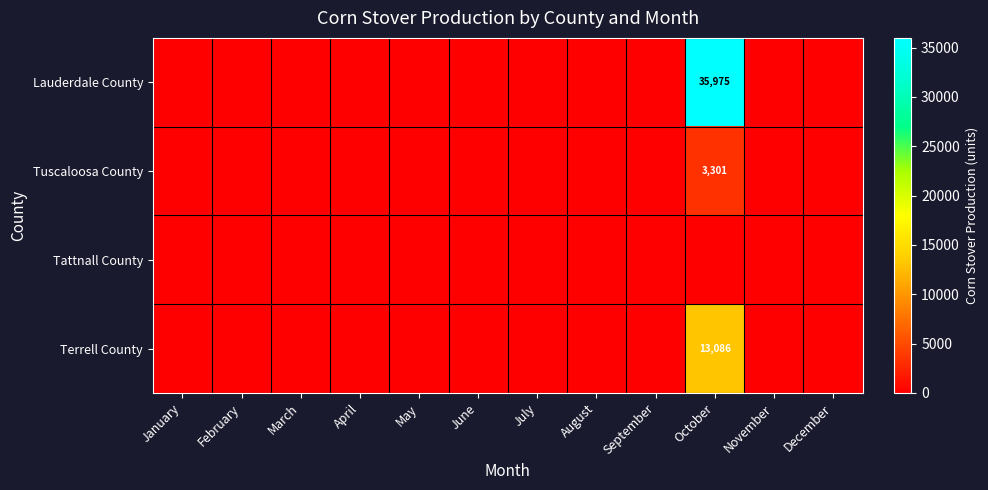

Which series has the largest range (max minus min)?

Lauderdale County